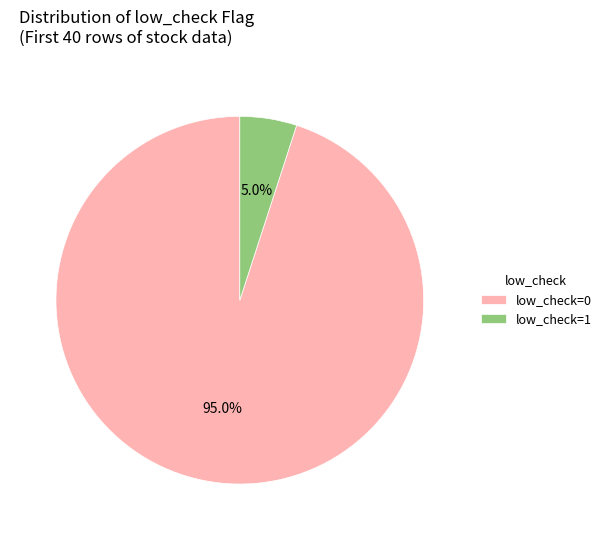

Rank the categories by value from highest to lowest.

low_check=0, low_check=1